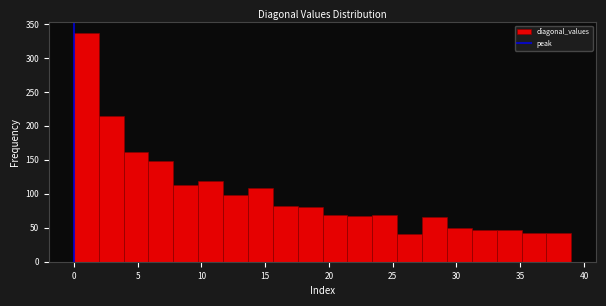

Around what value on the x-axis is the tallest bar? Give the approximate position of its centre, as read against the axis.

1.0